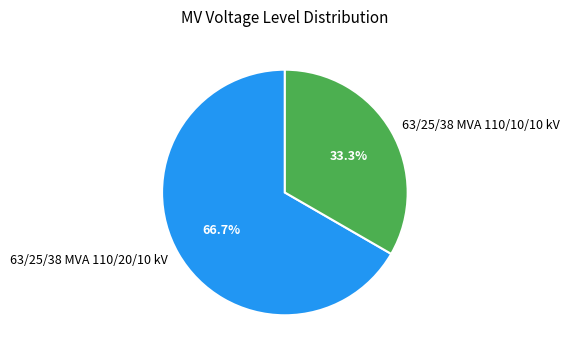

Between 63/25/38 MVA 110/20/10 kV and 63/25/38 MVA 110/10/10 kV, which is larger?

63/25/38 MVA 110/20/10 kV